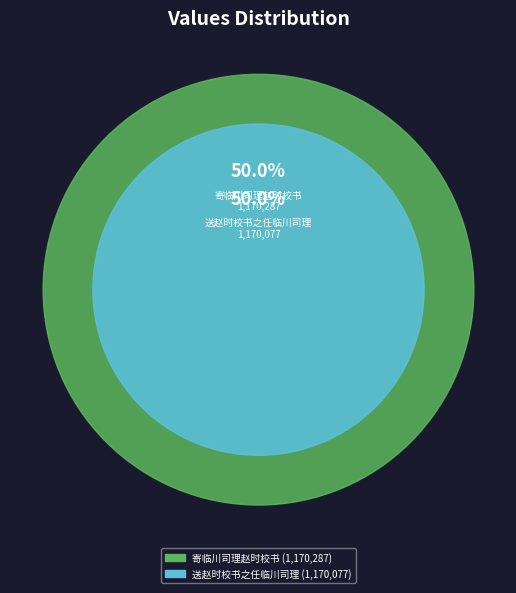

Between 寄临川司理赵时校书 and 寄临川司理赵时校书, which is larger?

寄临川司理赵时校书